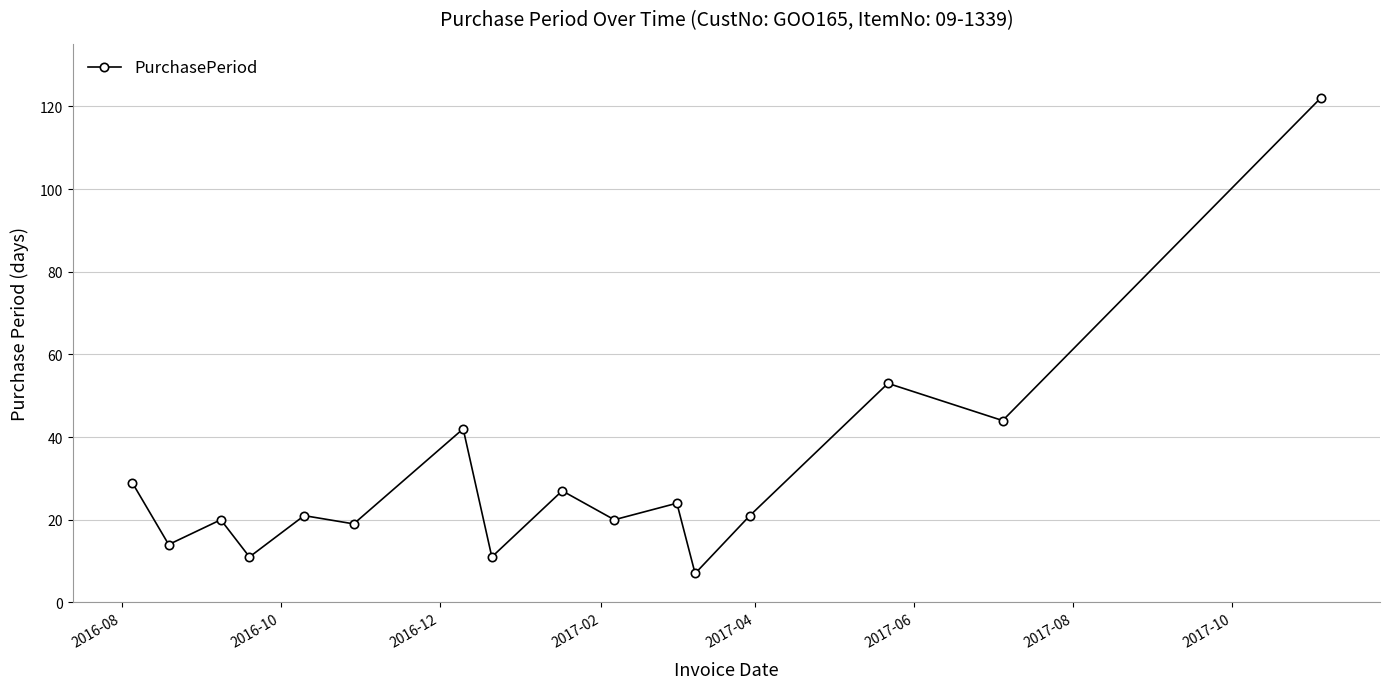

What is the smallest value displayed?

7